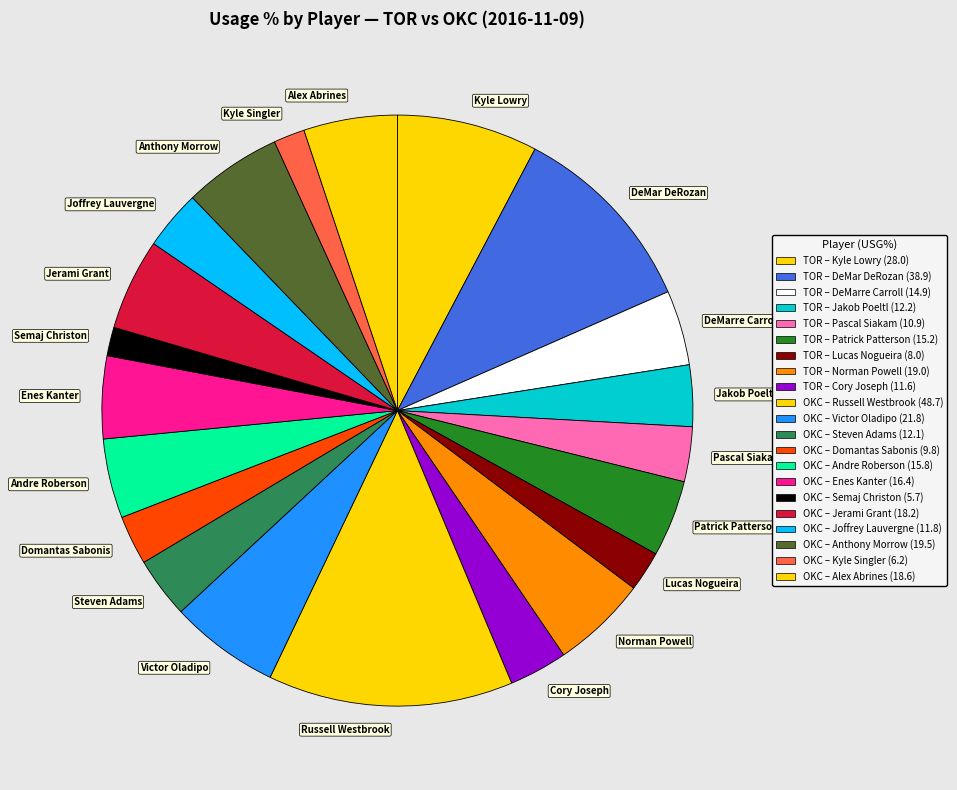

Which has a higher value, Russell Westbrook or Cory Joseph?

Russell Westbrook